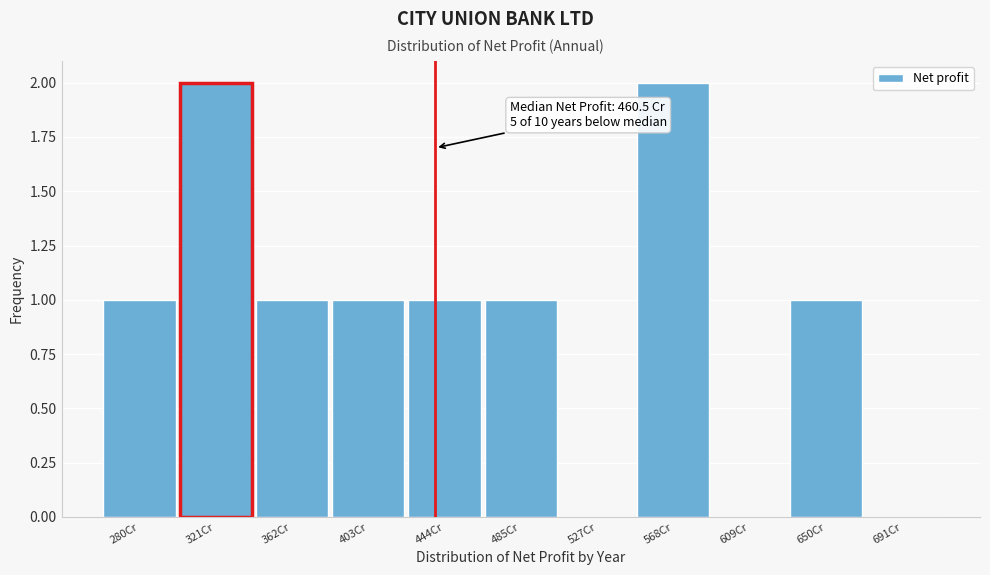

Reading left to right, transcribe all the data shown in this chart.

280Cr=1	321Cr=2	362Cr=1	403Cr=1	444Cr=1	485Cr=1	527Cr=0	568Cr=2	609Cr=0	650Cr=1	691Cr=0